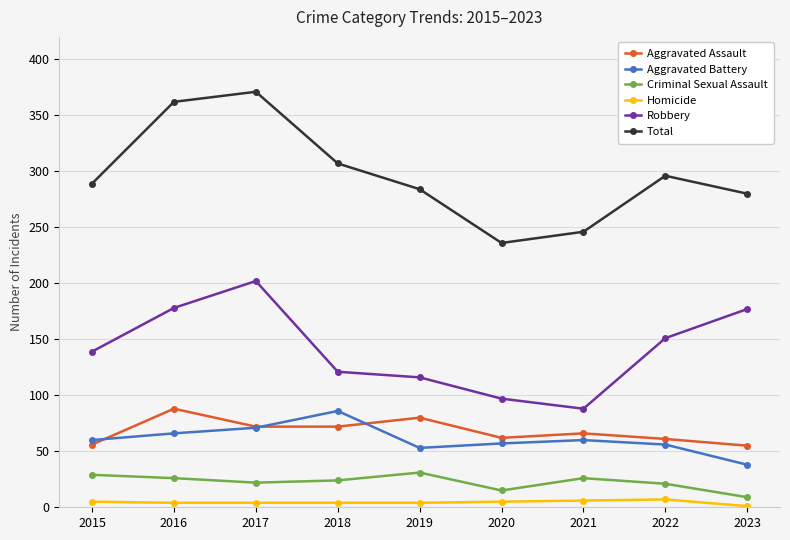

Which series changed the most between 2016 and 2021?

Total